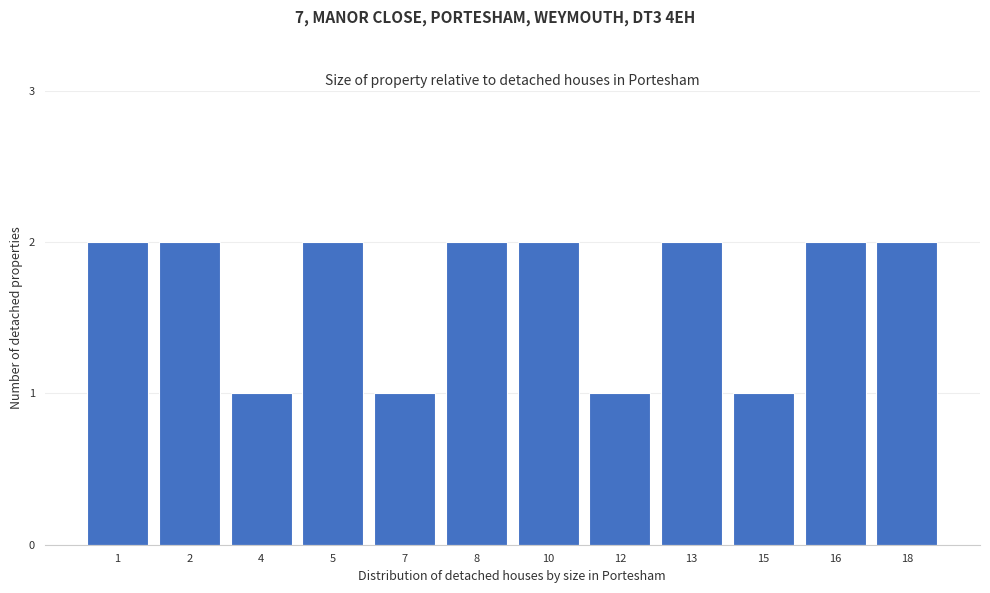

Reading left to right, extract all data points from this chart.

1=2	2=2	4=1	5=2	7=1	8=2	10=2	12=1	13=2	15=1	16=2	18=2